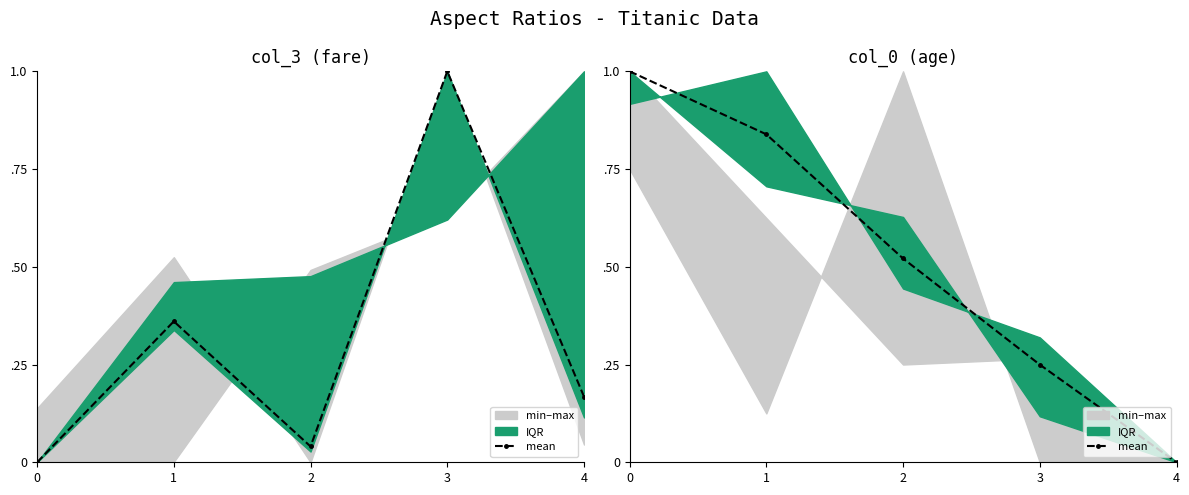

What is the maximum value shown in the chart?

1.0